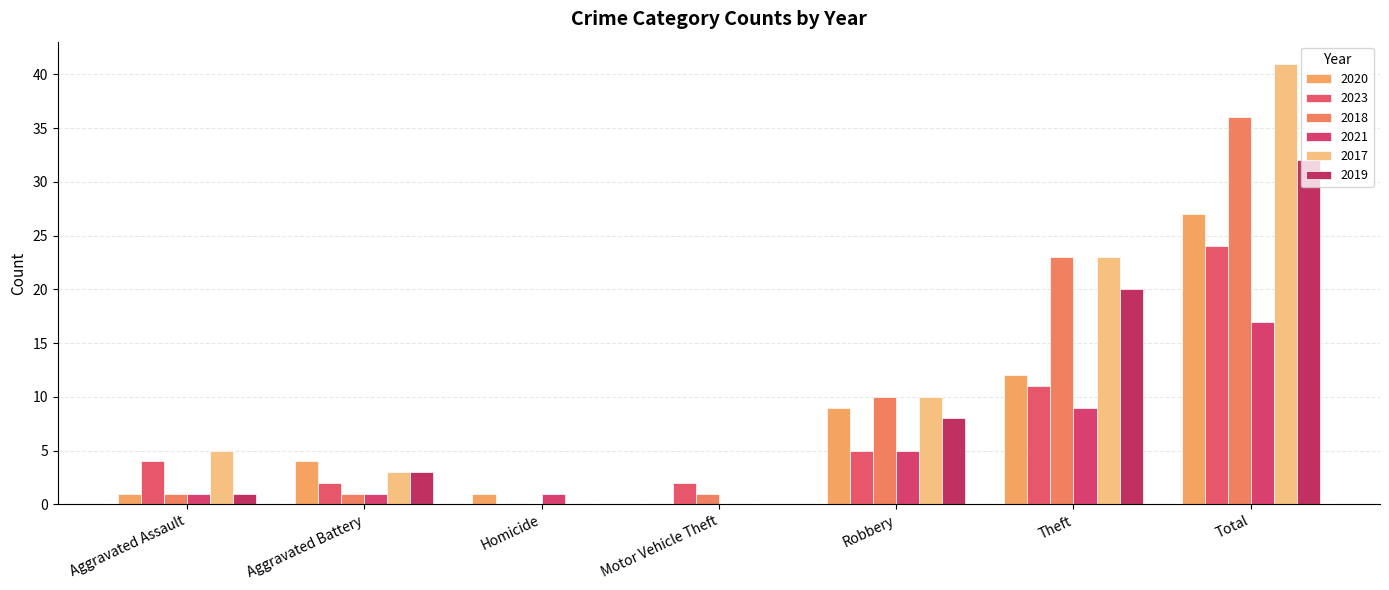

What is the difference between the maximum and minimum values in the 2020 series?

27